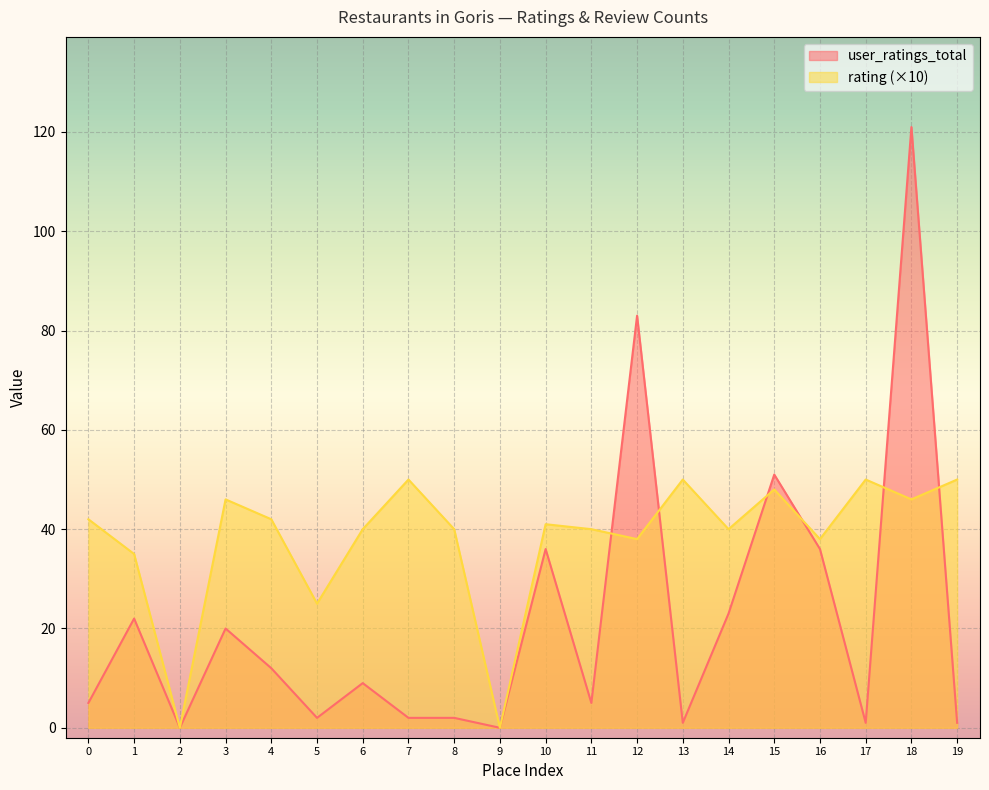

Reading left to right, what are all the values shown in this chart?

user_ratings_total: 0=5	1=22	2=0	3=20	4=12	5=2	6=9	7=2	8=2	9=0	10=36	11=5	12=83	13=1	14=23	15=51	16=36	17=1	18=121	19=1
rating: 0=42	1=35	2=0	3=46	4=42	5=25	6=40	7=50	8=40	9=0	10=41	11=40	12=38	13=50	14=40	15=48	16=38	17=50	18=46	19=50